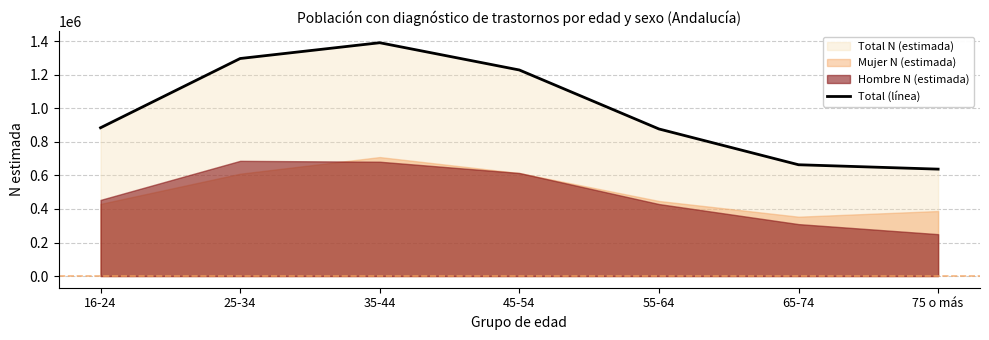

Between 75 o más and 65-74, which is larger?

65-74